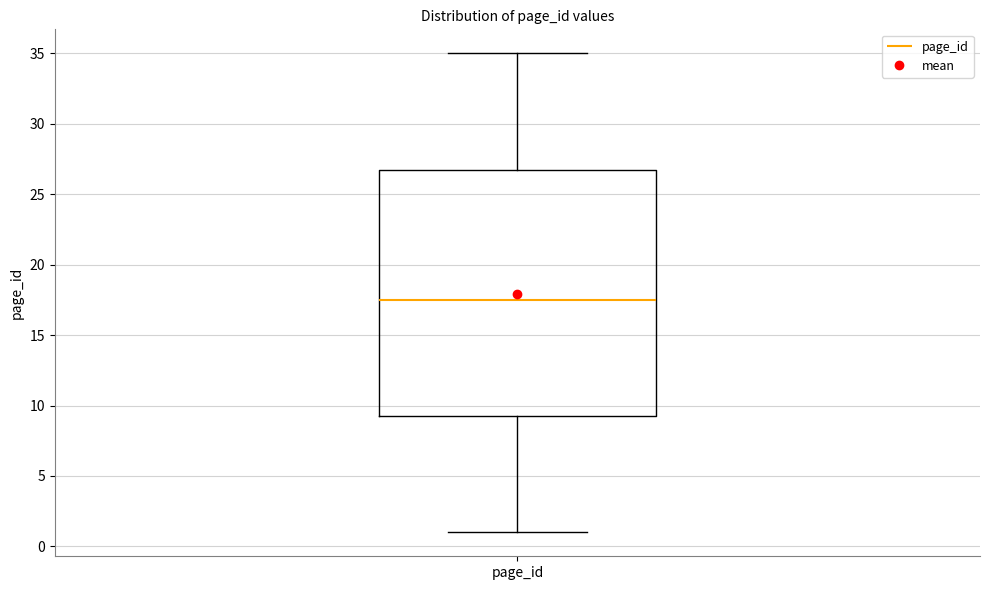

Transcribe this box plot: give where the median line is, the range the box spans, and where the two whiskers end, as read against the y-axis. The values are not printed on the chart, so give them approximately, as read against the axis.

median 17.5, box 9.5 to 27.0, whiskers 1.0 to 35.0